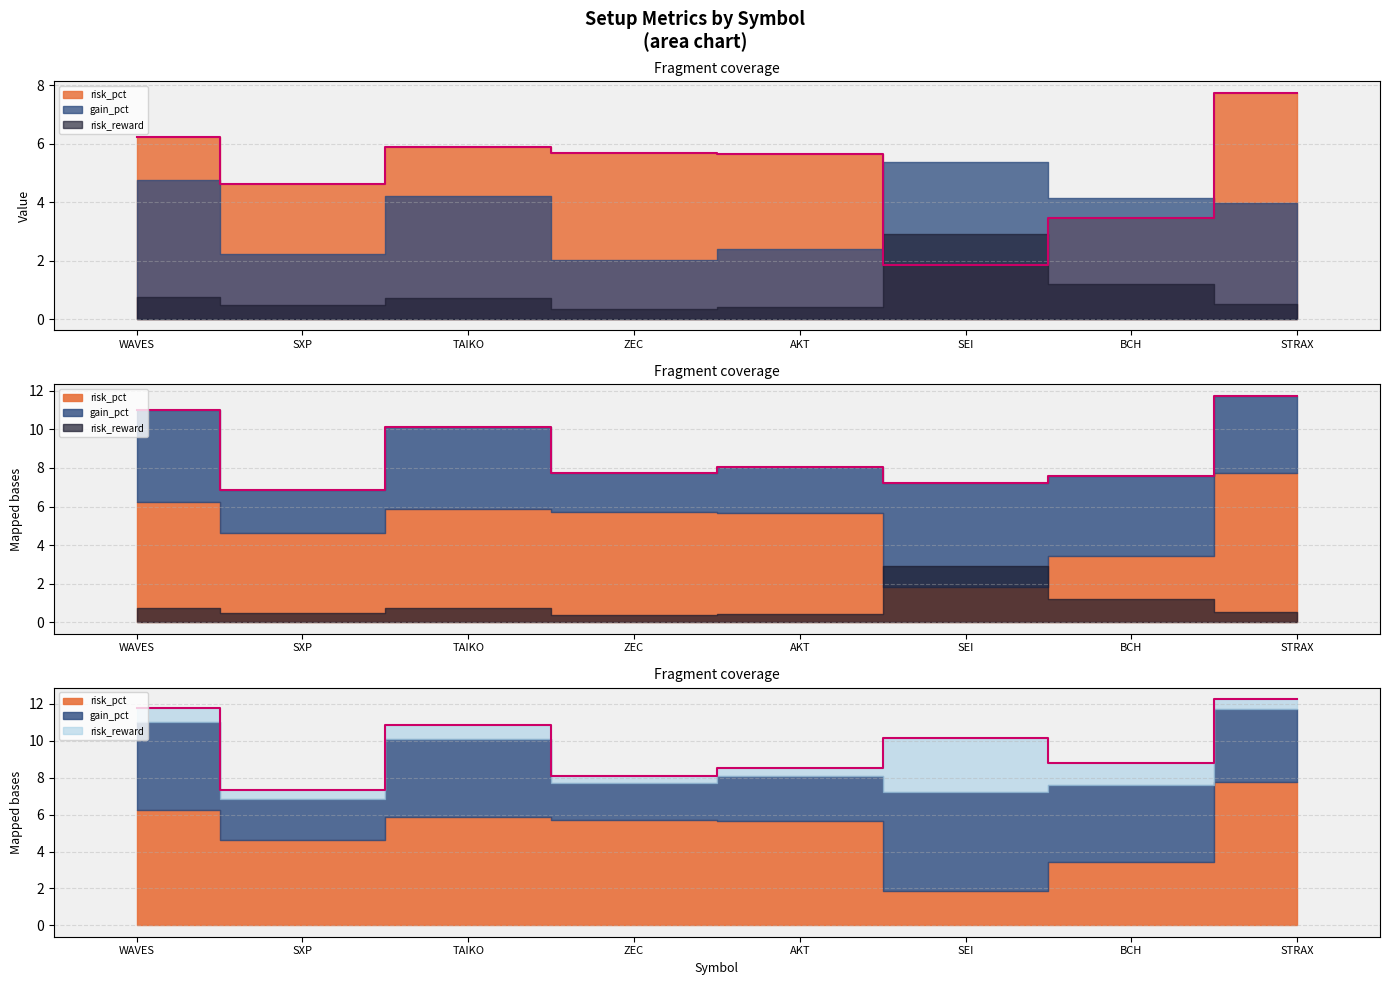

Is it true that risk_pct equals 6.3 at SXP?

False